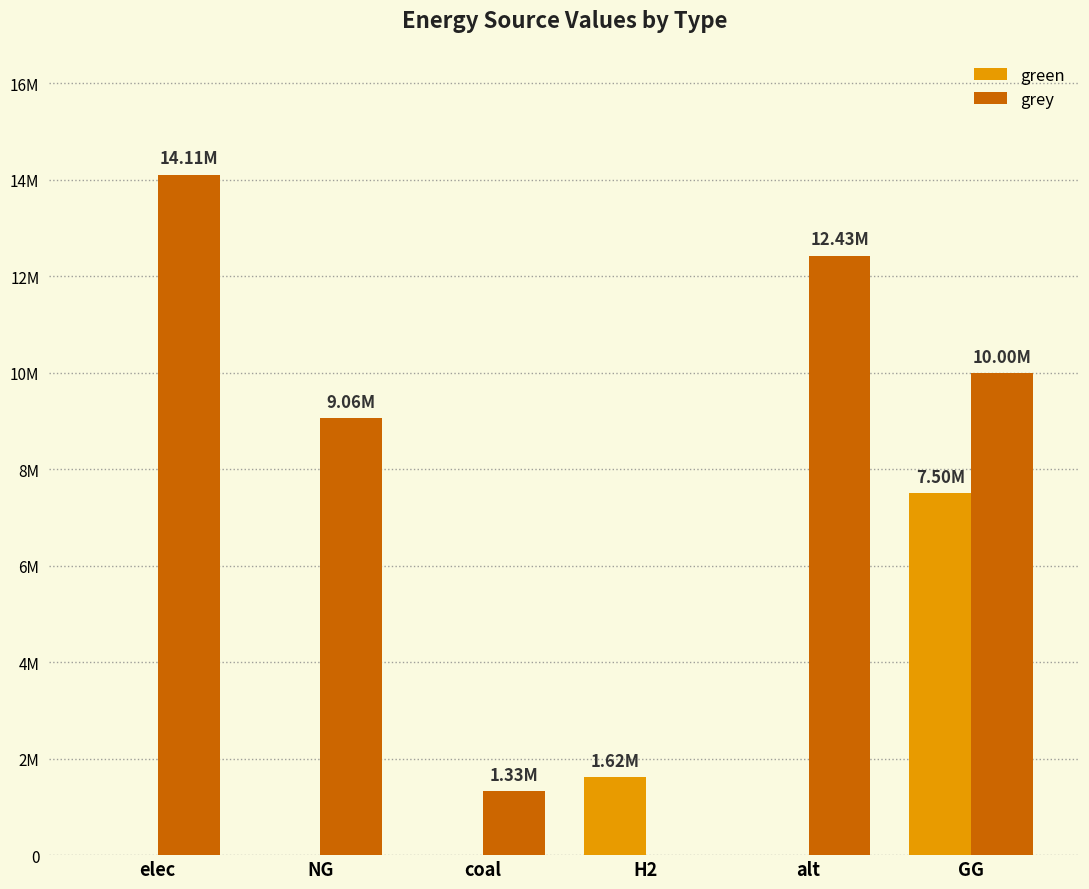

Is it true that green equals -4003361.3 at NG?

False